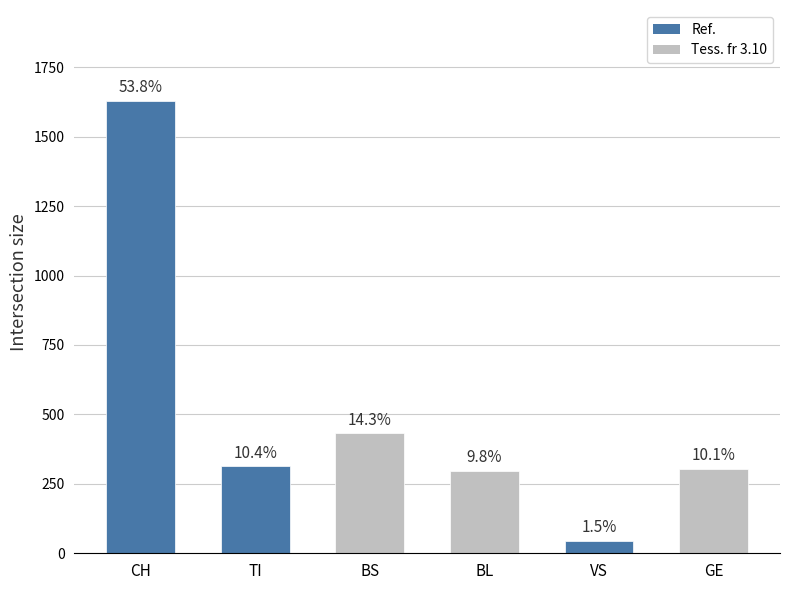

What is the difference between the maximum and minimum values in the CH series?

1630